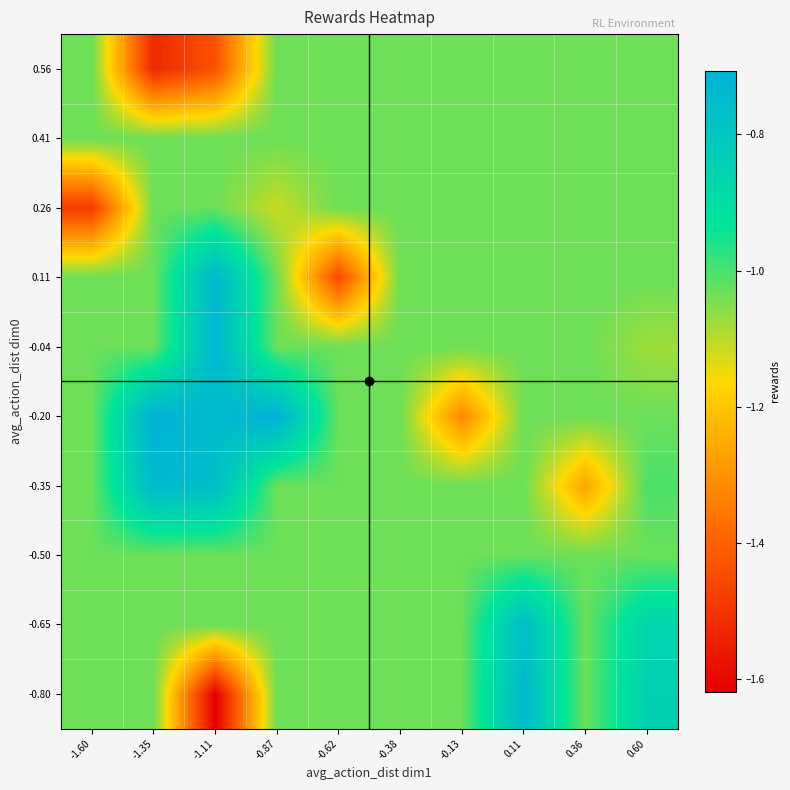

Which category has the highest value across all series?

-1.35